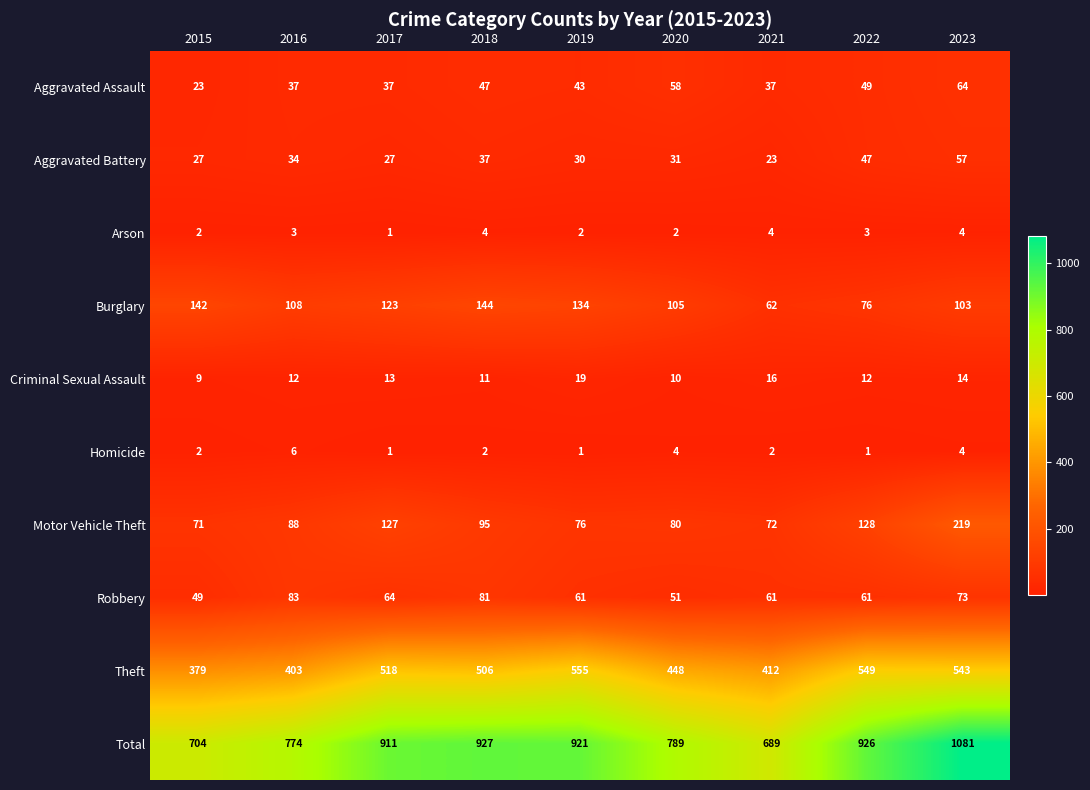

At how many categories does at least one series exceed 84?

9